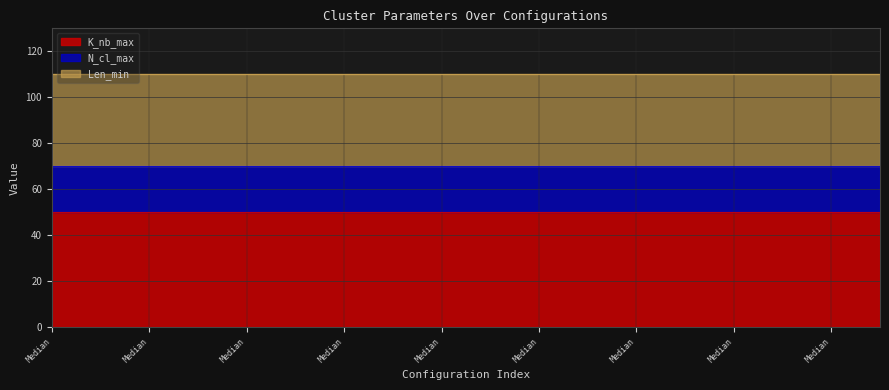

Which series has the largest total across all categories?

K_nb_max